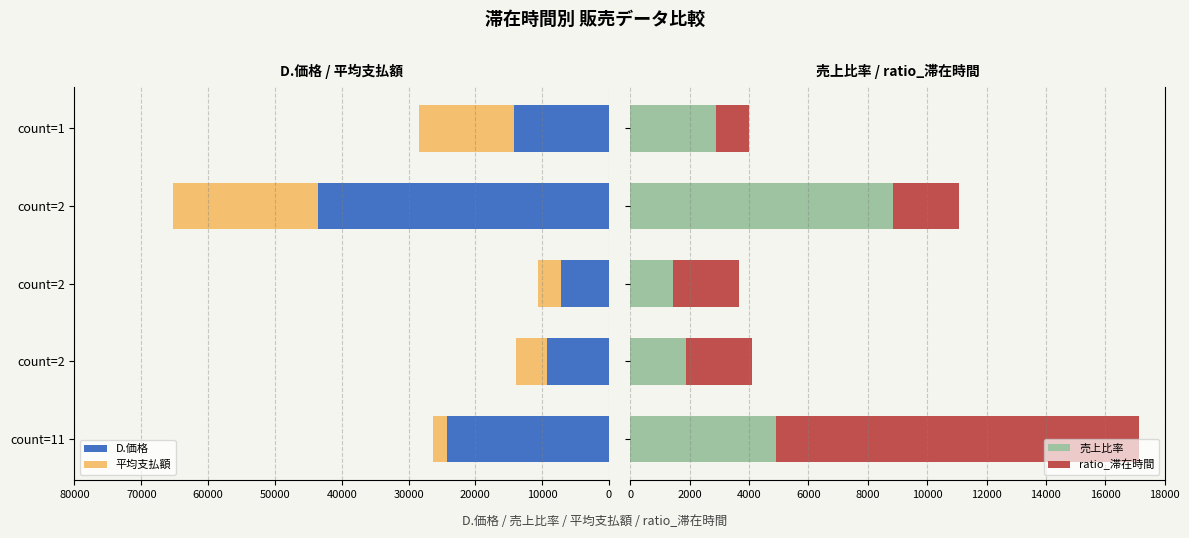

What are all the series names shown in the legend?

D.価格, 平均支払額, 売上比率, ratio_滞在時間